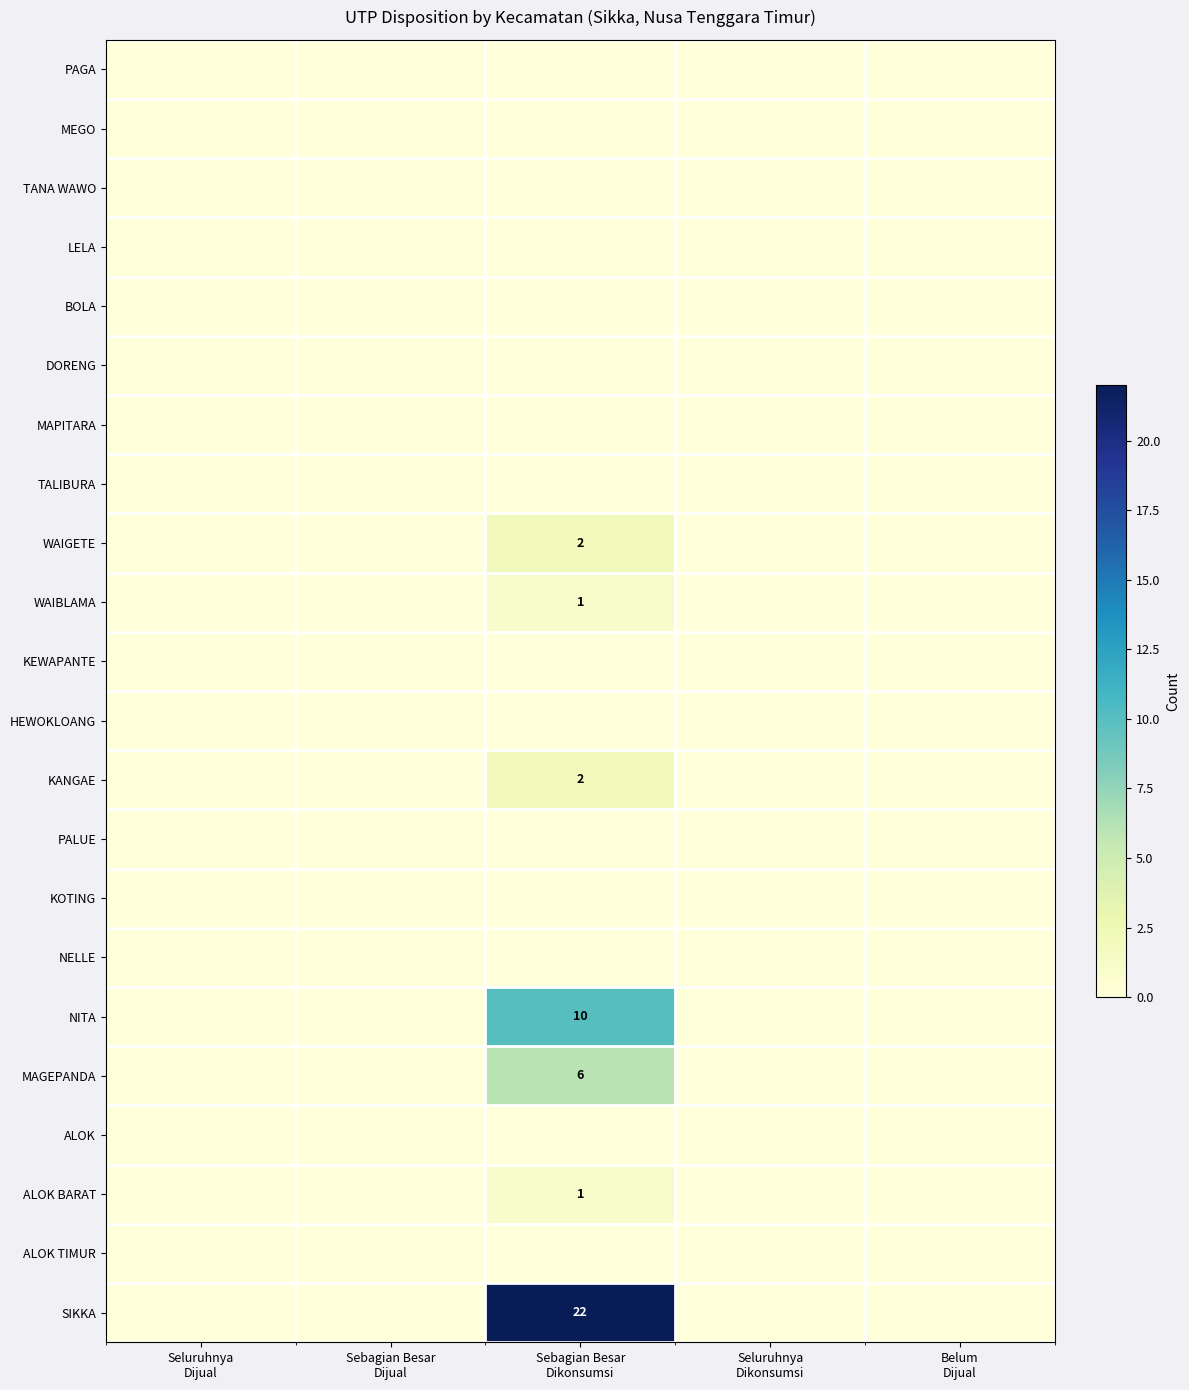

Which series has the widest spread of values?

SIKKA